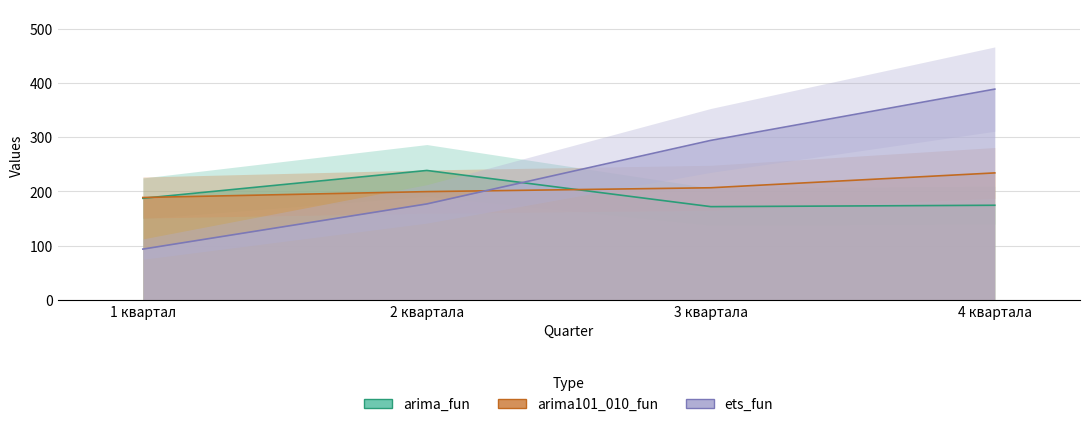

Reading right to left, list all the values displayed in this chart.

arima_fun: 4 квартала=174.6	3 квартала=172.1	2 квартала=238.7	1 квартал=187.4
arima101_010_fun: 4 квартала=234.2	3 квартала=206.8	2 квартала=199.7	1 квартал=188.9
ets_fun: 4 квартала=388.6	3 квартала=294.1	2 квартала=177.1	1 квартал=93.8